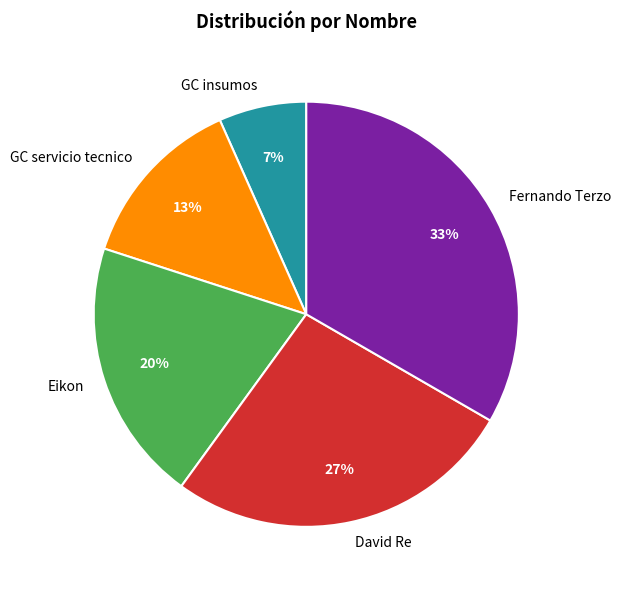

Combined, do Fernando Terzo and Eikon account for over 50%?

Yes